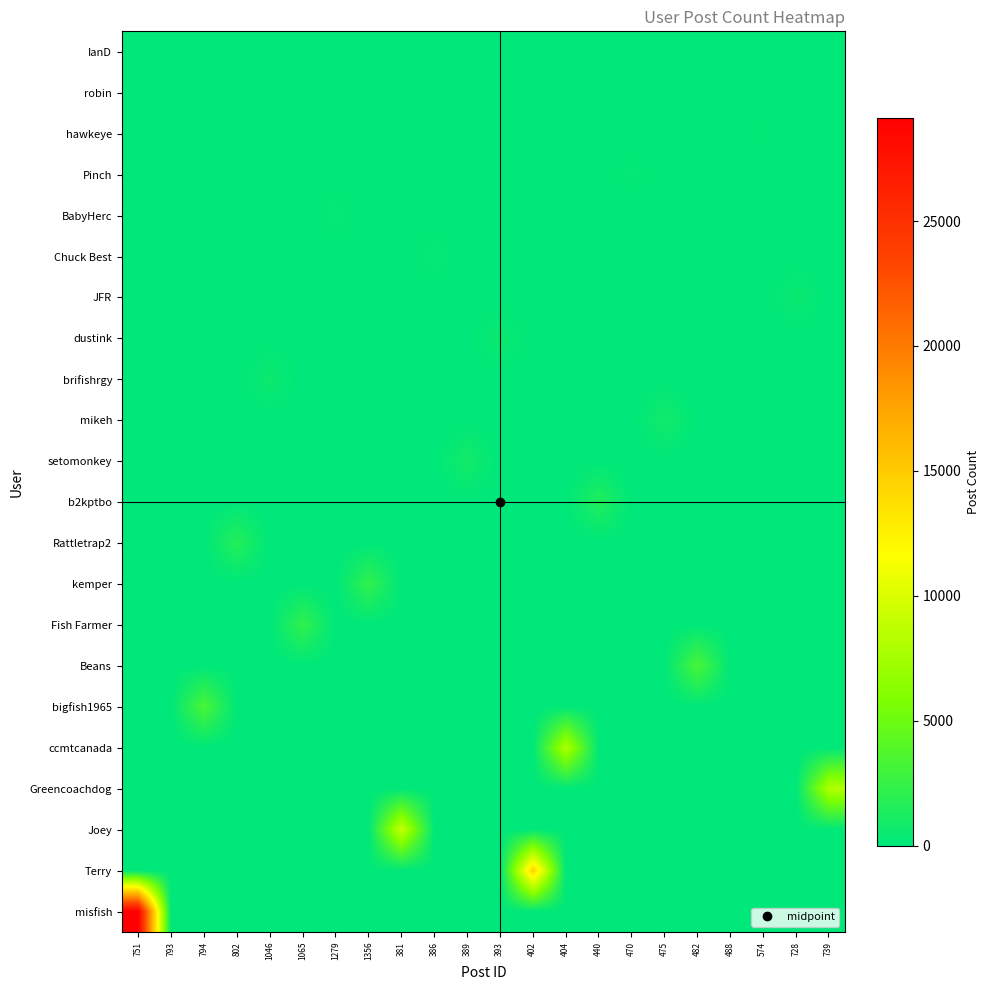

Reading right to left, what are all the values shown in this chart?

IanD: 739=0	728=0	574=0	488=0	482=0	475=0	470=0	440=0	404=0	402=0	393=0	389=0	386=0	381=0	1356=0	1279=0	1065=0	1046=0	802=0	794=0	793=16	751=0
robin: 739=0	728=0	574=0	488=46	482=0	475=0	470=0	440=0	404=0	402=0	393=0	389=0	386=0	381=0	1356=0	1279=0	1065=0	1046=0	802=0	794=0	793=0	751=0
hawkeye: 739=0	728=0	574=162	488=0	482=0	475=0	470=0	440=0	404=0	402=0	393=0	389=0	386=0	381=0	1356=0	1279=0	1065=0	1046=0	802=0	794=0	793=0	751=0
Pinch: 739=0	728=0	574=0	488=0	482=0	475=0	470=231	440=0	404=0	402=0	393=0	389=0	386=0	381=0	1356=0	1279=0	1065=0	1046=0	802=0	794=0	793=0	751=0
BabyHerc: 739=0	728=0	574=0	488=0	482=0	475=0	470=0	440=0	404=0	402=0	393=0	389=0	386=0	381=0	1356=0	1279=285	1065=0	1046=0	802=0	794=0	793=0	751=0
Chuck Best: 739=0	728=0	574=0	488=0	482=0	475=0	470=0	440=0	404=0	402=0	393=0	389=0	386=308	381=0	1356=0	1279=0	1065=0	1046=0	802=0	794=0	793=0	751=0
JFR: 739=0	728=498	574=0	488=0	482=0	475=0	470=0	440=0	404=0	402=0	393=0	389=0	386=0	381=0	1356=0	1279=0	1065=0	1046=0	802=0	794=0	793=0	751=0
dustink: 739=0	728=0	574=0	488=0	482=0	475=0	470=0	440=0	404=0	402=0	393=526	389=0	386=0	381=0	1356=0	1279=0	1065=0	1046=0	802=0	794=0	793=0	751=0
brifishrgy: 739=0	728=0	574=0	488=0	482=0	475=0	470=0	440=0	404=0	402=0	393=0	389=0	386=0	381=0	1356=0	1279=0	1065=0	1046=559	802=0	794=0	793=0	751=0
mikeh: 739=0	728=0	574=0	488=0	482=0	475=824	470=0	440=0	404=0	402=0	393=0	389=0	386=0	381=0	1356=0	1279=0	1065=0	1046=0	802=0	794=0	793=0	751=0
setomonkey: 739=0	728=0	574=0	488=0	482=0	475=0	470=0	440=0	404=0	402=0	393=0	389=872	386=0	381=0	1356=0	1279=0	1065=0	1046=0	802=0	794=0	793=0	751=0
b2kptbo: 739=0	728=0	574=0	488=0	482=0	475=0	470=0	440=1505	404=0	402=0	393=0	389=0	386=0	381=0	1356=0	1279=0	1065=0	1046=0	802=0	794=0	793=0	751=0
Rattletrap2: 739=0	728=0	574=0	488=0	482=0	475=0	470=0	440=0	404=0	402=0	393=0	389=0	386=0	381=0	1356=0	1279=0	1065=0	1046=0	802=1652	794=0	793=0	751=0
kemper: 739=0	728=0	574=0	488=0	482=0	475=0	470=0	440=0	404=0	402=0	393=0	389=0	386=0	381=0	1356=2232	1279=0	1065=0	1046=0	802=0	794=0	793=0	751=0
Fish Farmer: 739=0	728=0	574=0	488=0	482=0	475=0	470=0	440=0	404=0	402=0	393=0	389=0	386=0	381=0	1356=0	1279=0	1065=2234	1046=0	802=0	794=0	793=0	751=0
Beans: 739=0	728=0	574=0	488=0	482=3339	475=0	470=0	440=0	404=0	402=0	393=0	389=0	386=0	381=0	1356=0	1279=0	1065=0	1046=0	802=0	794=0	793=0	751=0
bigfish1965: 739=0	728=0	574=0	488=0	482=0	475=0	470=0	440=0	404=0	402=0	393=0	389=0	386=0	381=0	1356=0	1279=0	1065=0	1046=0	802=0	794=3382	793=0	751=0
ccmtcanada: 739=0	728=0	574=0	488=0	482=0	475=0	470=0	440=0	404=7971	402=0	393=0	389=0	386=0	381=0	1356=0	1279=0	1065=0	1046=0	802=0	794=0	793=0	751=0
Greencoachdog: 739=8163	728=0	574=0	488=0	482=0	475=0	470=0	440=0	404=0	402=0	393=0	389=0	386=0	381=0	1356=0	1279=0	1065=0	1046=0	802=0	794=0	793=0	751=0
Joey: 739=0	728=0	574=0	488=0	482=0	475=0	470=0	440=0	404=0	402=0	393=0	389=0	386=0	381=9122	1356=0	1279=0	1065=0	1046=0	802=0	794=0	793=0	751=0
Terry: 739=0	728=0	574=0	488=0	482=0	475=0	470=0	440=0	404=0	402=14456	393=0	389=0	386=0	381=0	1356=0	1279=0	1065=0	1046=0	802=0	794=0	793=0	751=0
misfish: 739=0	728=0	574=0	488=0	482=0	475=0	470=0	440=0	404=0	402=0	393=0	389=0	386=0	381=0	1356=0	1279=0	1065=0	1046=0	802=0	794=0	793=0	751=29133